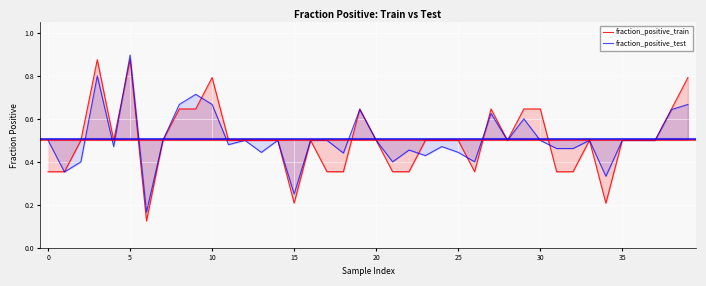

Count the number of data series in this chart.

2